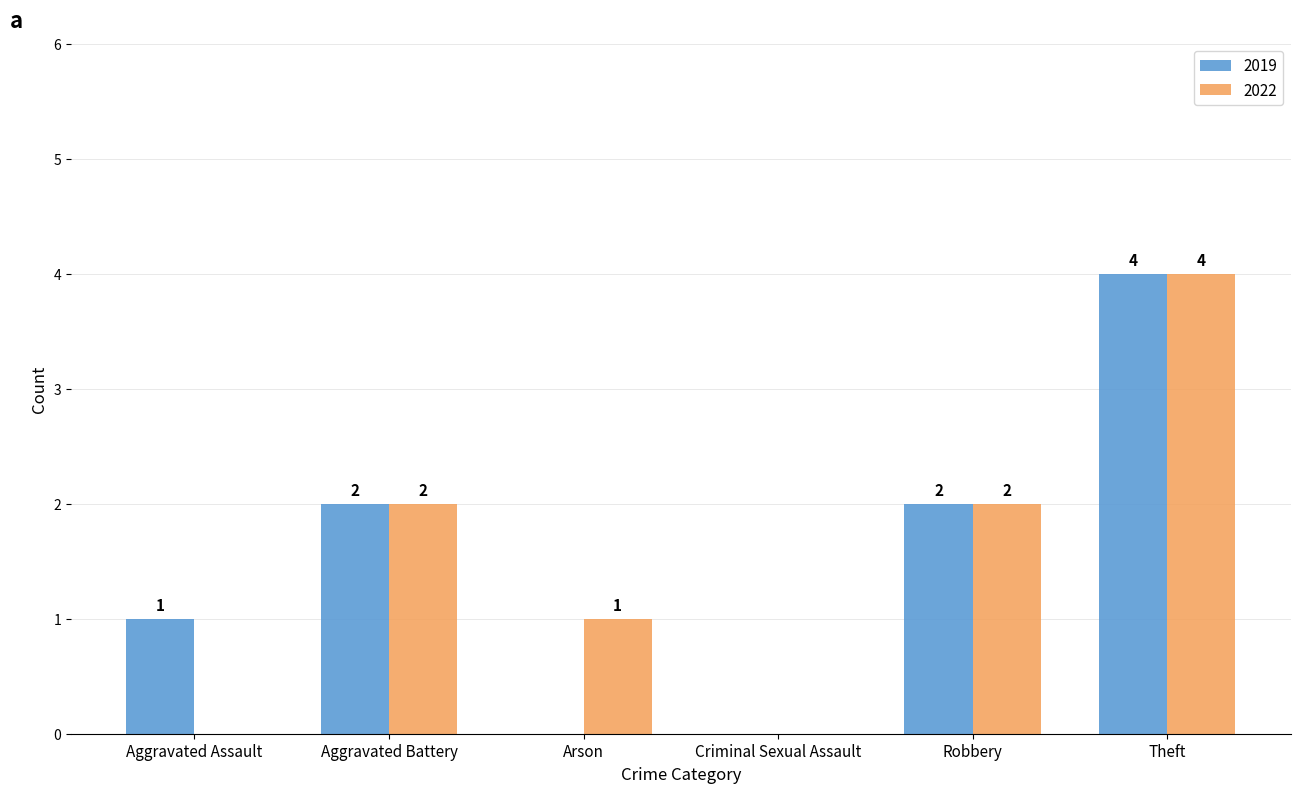

Reading left to right, what are all the values shown in this chart?

2019: 1	2	0	0	2	4
2022: 0	2	1	0	2	4